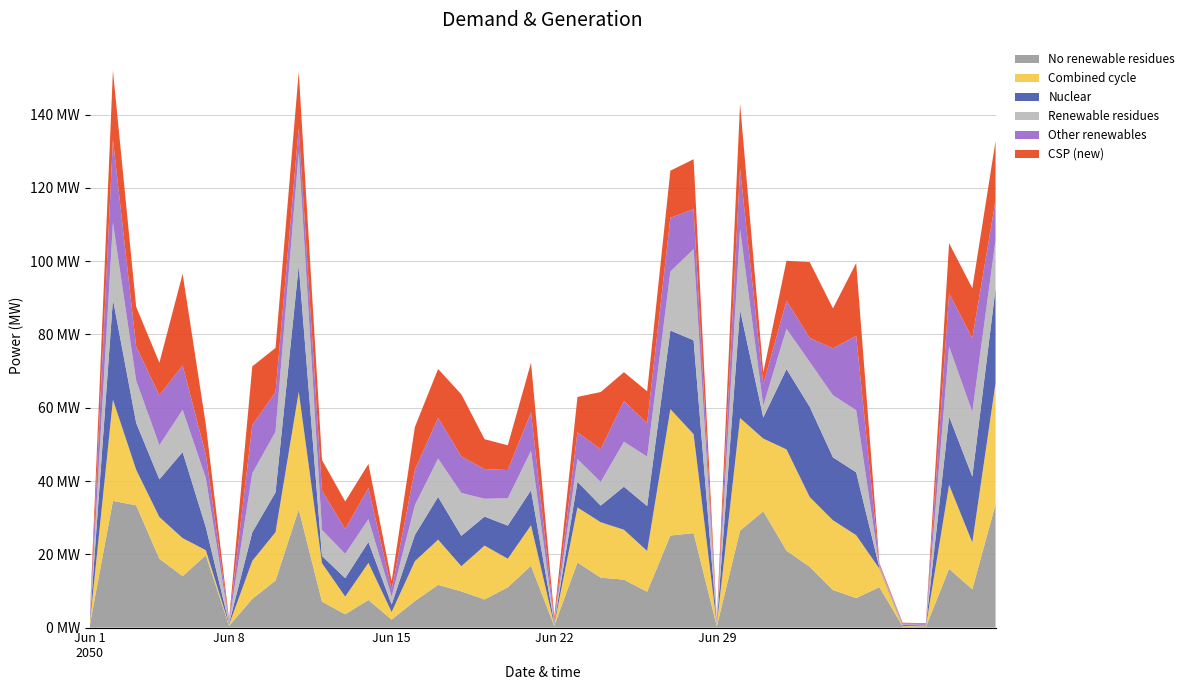

Reading left to right, transcribe all the data shown in this chart.

col_12: 0.5	34.6	33.4	18.8	14.0	19.8	0.5	7.8	12.8	32.3	7.1	3.6	7.5	2.2	7.2	11.7	9.9	7.7	11.0	16.9	0.5	17.8	13.6	13.1	9.8	25.1	25.8	0.3	26.5	31.8	21.0	16.6	10.2	8.0	11.0	0.3	0.2	16.0	10.5	33.7
col_13: 0.3	27.6	9.7	11.4	10.4	1.4	0.3	10.4	13.2	32.0	10.5	4.8	10.1	2.1	10.9	12.3	6.9	14.7	7.8	11.0	0.3	15.0	15.1	13.6	11.1	34.5	27.0	0.5	30.8	19.8	27.6	19.0	19.0	17.2	5.0	0.1	0.2	22.9	12.8	33.1
col_14: 0.3	27.4	12.8	10.3	23.5	6.2	0.3	7.8	10.9	34.5	2.0	5.0	5.7	2.0	7.2	11.7	8.3	7.9	9.0	9.6	0.5	7.0	4.5	11.8	12.2	21.5	25.6	0.3	29.5	5.8	21.9	24.6	17.2	17.2	0.2	0.2	0.2	18.7	18.0	25.8
col_15: 0.3	21.0	11.5	9.3	11.5	13.4	0.3	16.1	16.5	30.9	7.1	6.6	6.2	2.1	8.1	10.5	11.7	4.9	7.5	10.8	0.3	6.2	6.5	12.2	13.5	16.1	24.9	0.5	22.0	3.2	11.0	12.2	17.0	17.0	0.3	0.2	0.2	19.1	17.7	13.2
col_16: 0.3	22.7	9.3	13.6	12.1	6.4	0.5	13.1	10.8	6.6	10.7	6.8	8.5	2.0	9.7	11.1	10.0	8.1	7.7	10.5	0.5	7.3	9.0	11.2	9.1	14.7	10.9	0.3	16.5	5.8	7.7	6.5	12.8	20.3	0.5	0.3	0.3	14.5	20.1	10.8
col_17: 0.3	18.8	10.8	8.9	25.0	8.2	0.3	16.0	12.1	15.3	8.4	7.5	6.5	2.2	11.7	13.3	17.0	8.2	6.8	13.5	1.0	9.7	15.6	7.8	8.7	12.9	13.6	0.3	17.8	3.2	10.9	20.7	10.9	19.9	0.5	0.2	0.2	13.7	13.6	16.2